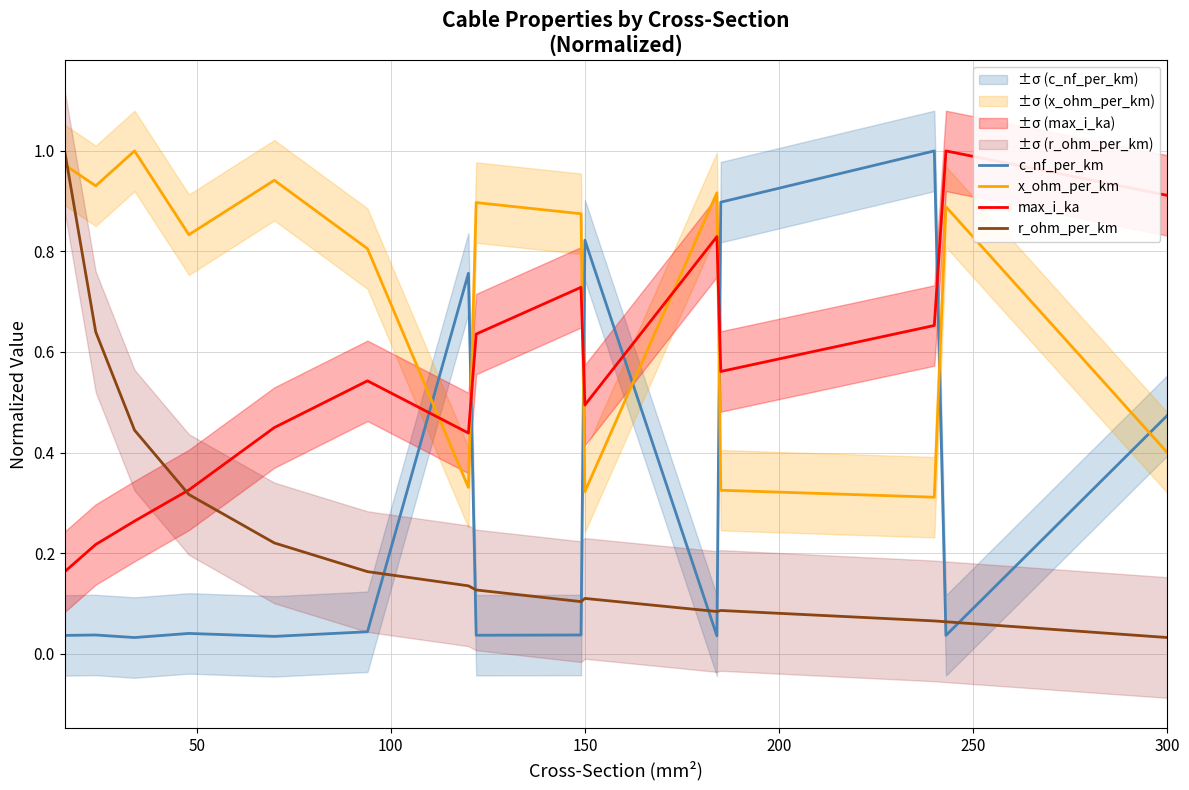

True or false: r_ohm_per_km and c_nf_per_km cross at least once.

True